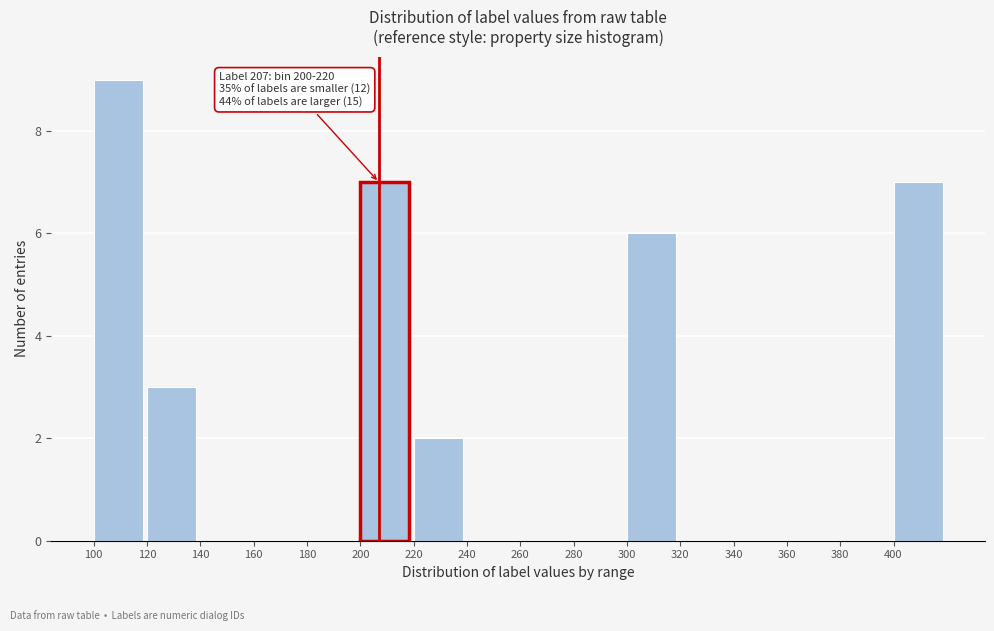

Which range on the x-axis has the tallest bar?

100 to 120